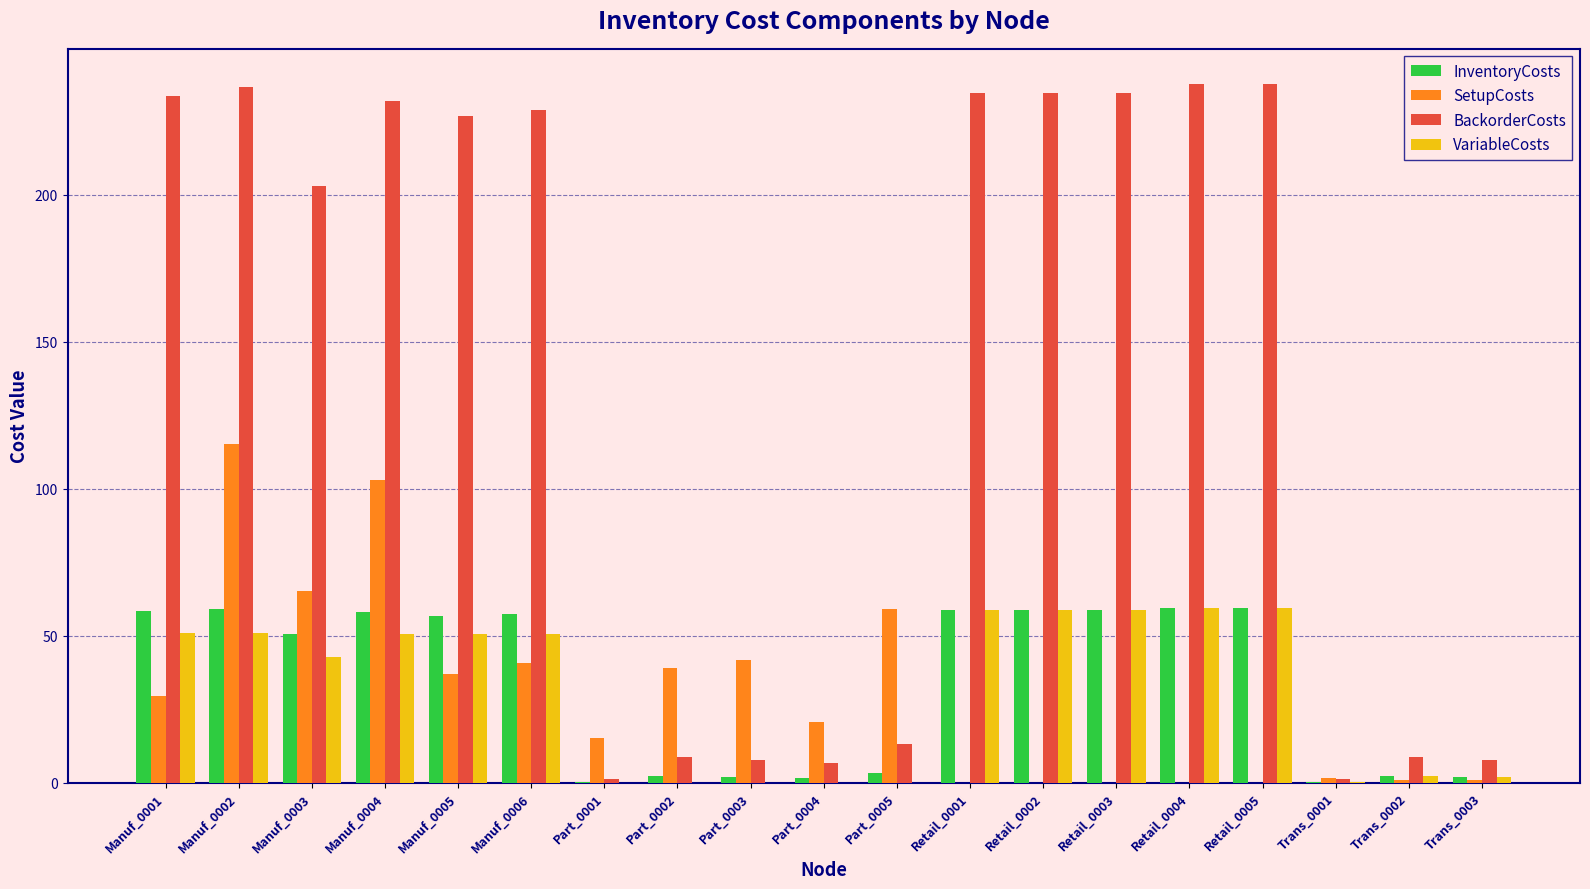

What is the sum of all InventoryCosts values?

648.8